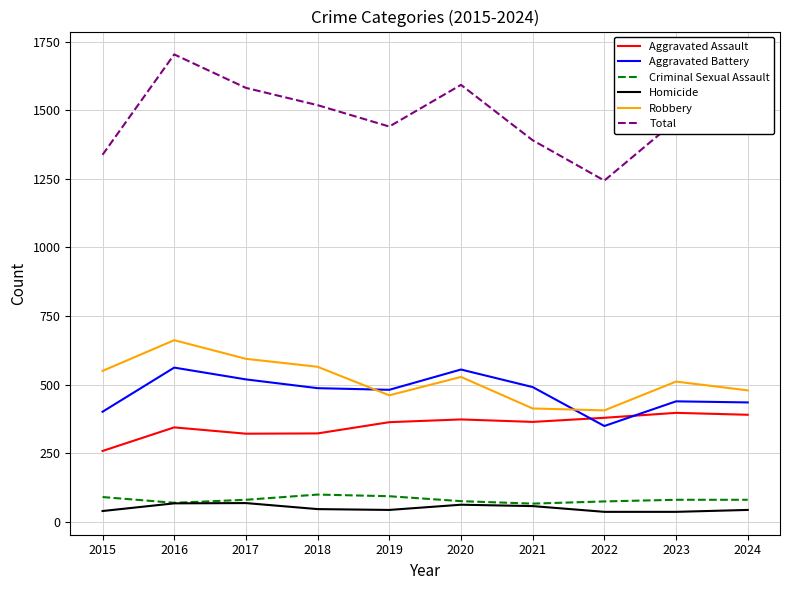

Which series has the largest range (max minus min)?

Total